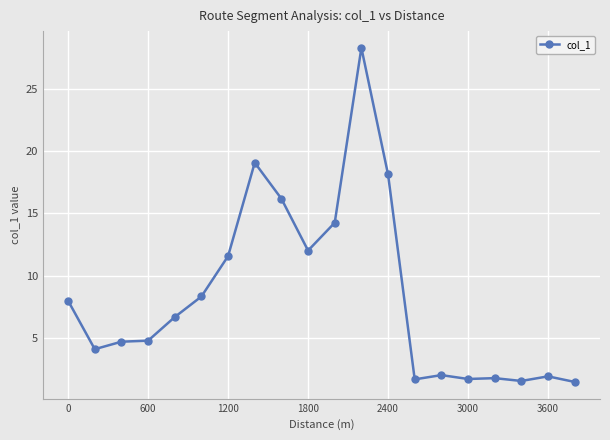

What is the greatest value displayed?

28.3